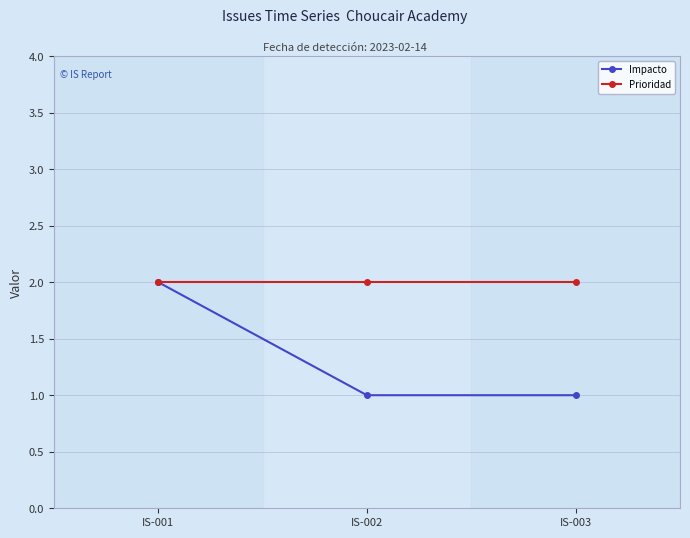

At which category is the sum across all series the highest?

IS-001